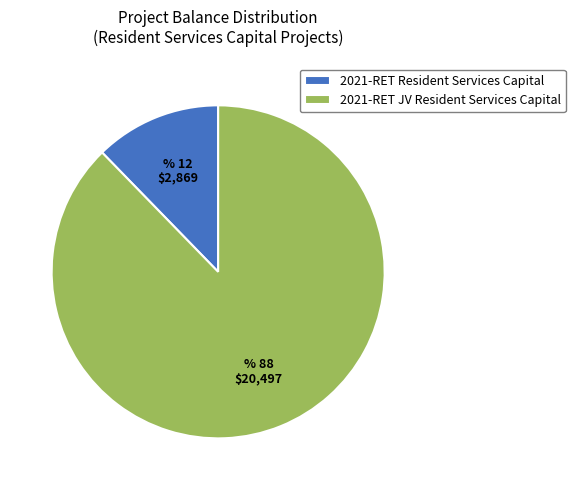

Between 2021-RET Resident Services Capital and 2021-RET JV Resident Services Capital, which is larger?

2021-RET JV Resident Services Capital